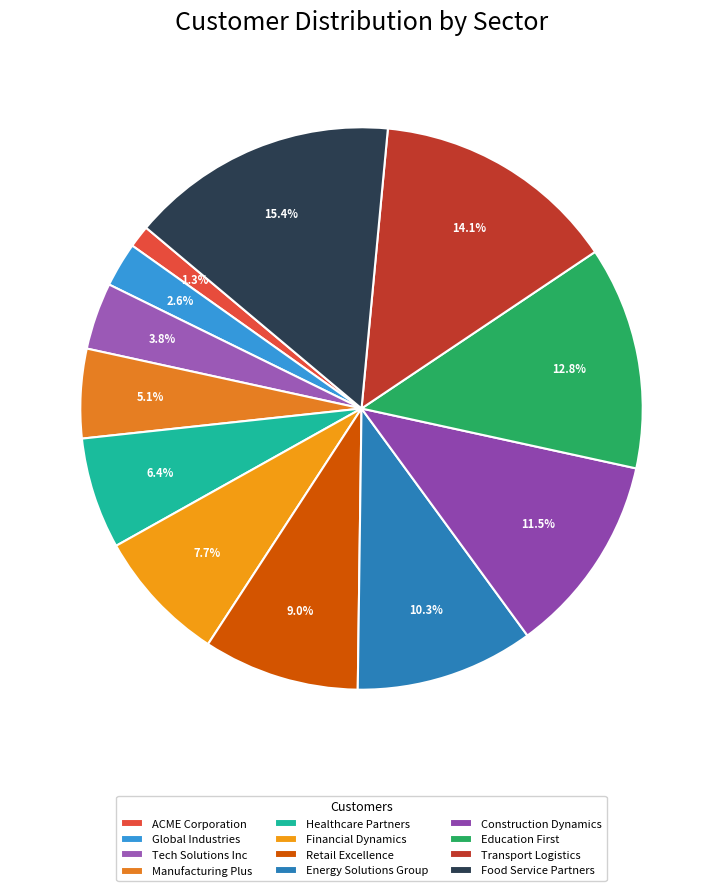

To the nearest percent, what is the average slice percentage?

8%